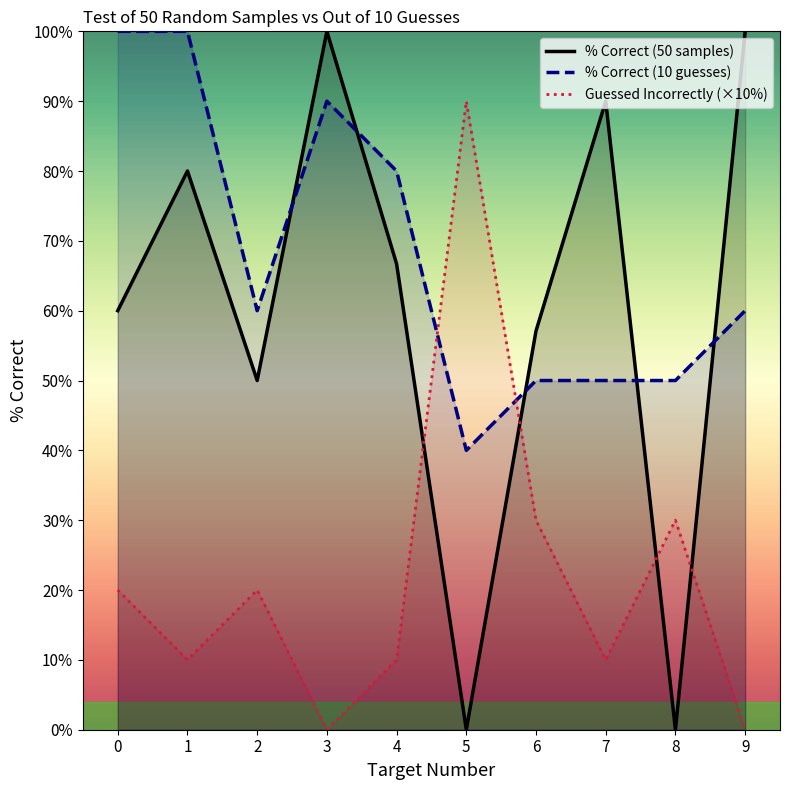

What is the maximum value for % Correct (10 guesses)?

100.0